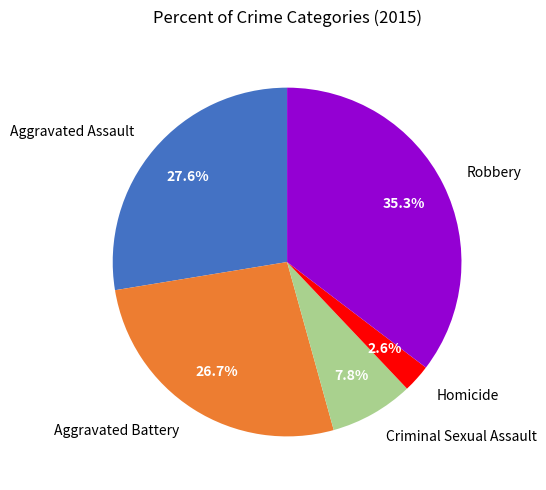

True or false: Robbery accounts for 45% of the total.

False